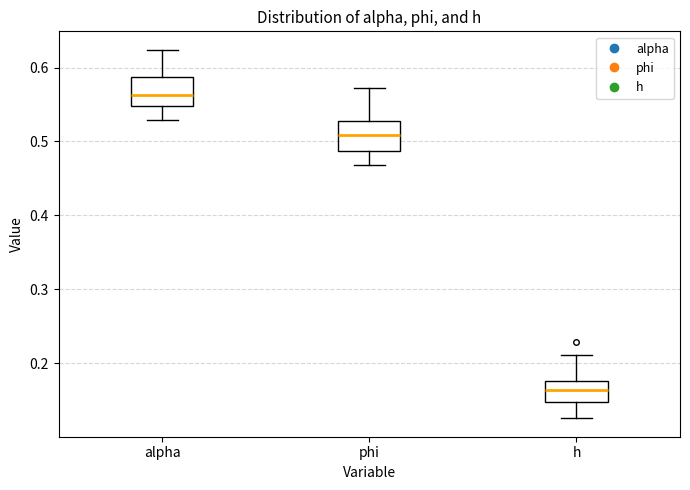

Where does the upper whisker of the box for alpha end on the y-axis? The values are not printed on the chart, so give them approximately, as read against the axis.

0.62